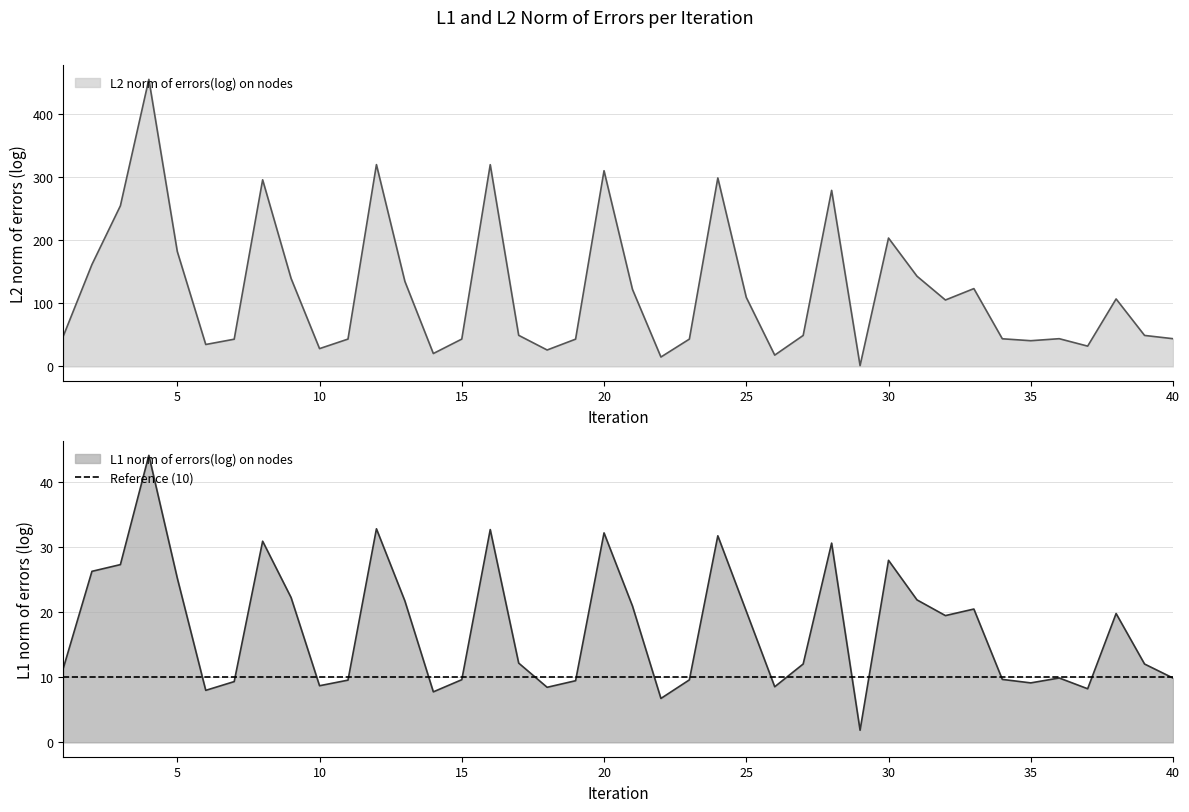

At which label does L1 norm of errors(log) on nodes reach its peak?

4